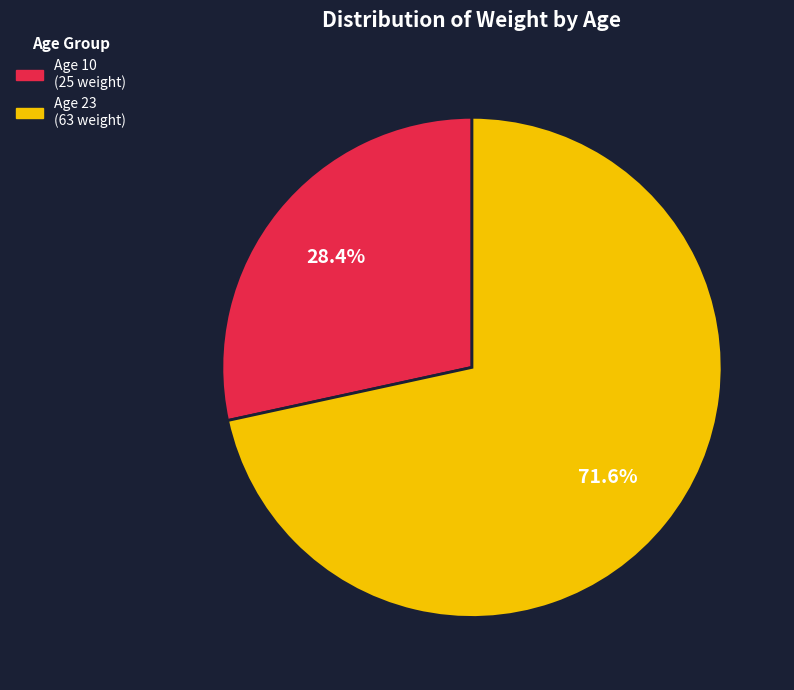

Is there a majority slice in this chart?

Yes